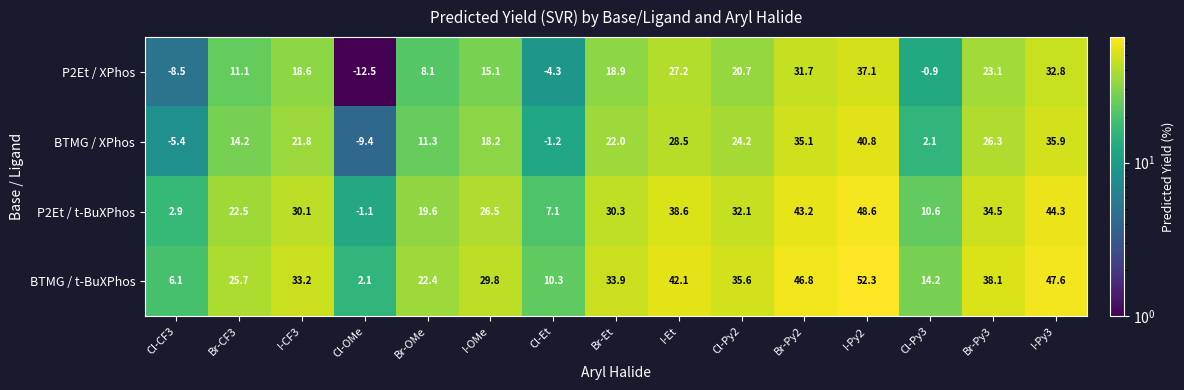

Where does the BTMG / XPhos series first go above 21?

I-CF3